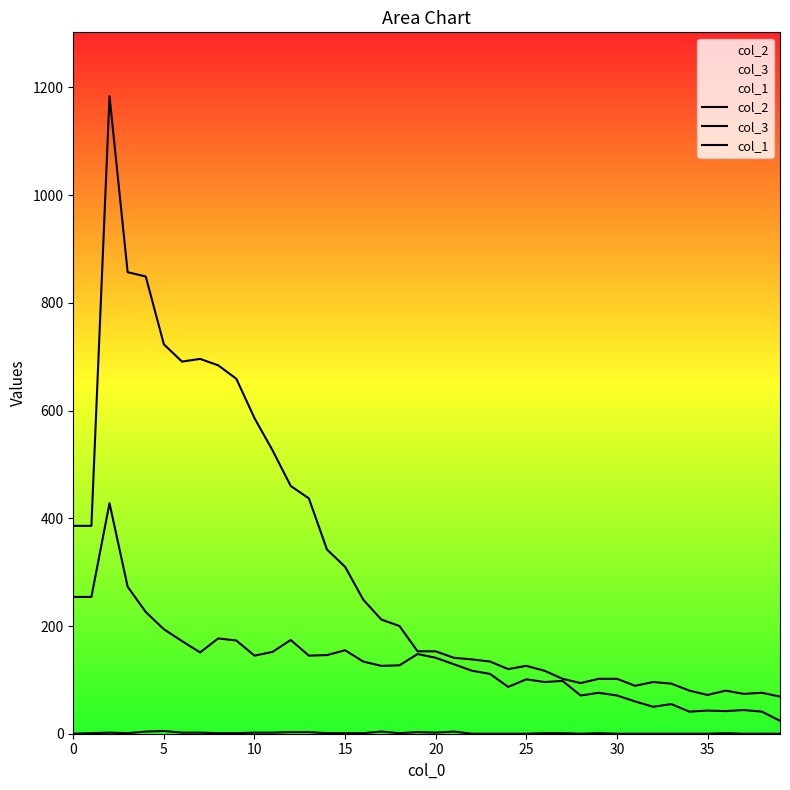

Count the number of categories in the chart.

40